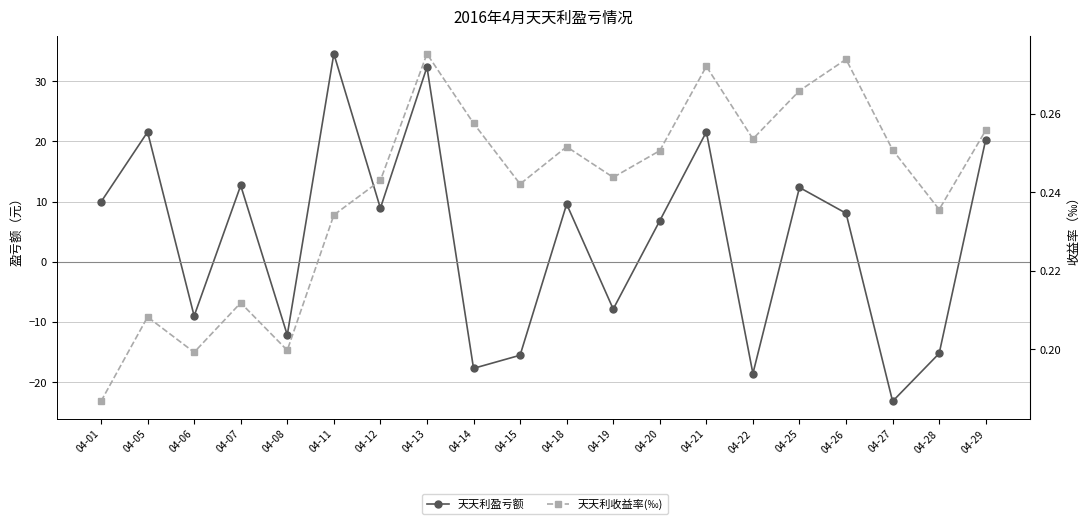

True or false: 天天利盈亏额 and 天天利收益率(‰) cross at least once.

True